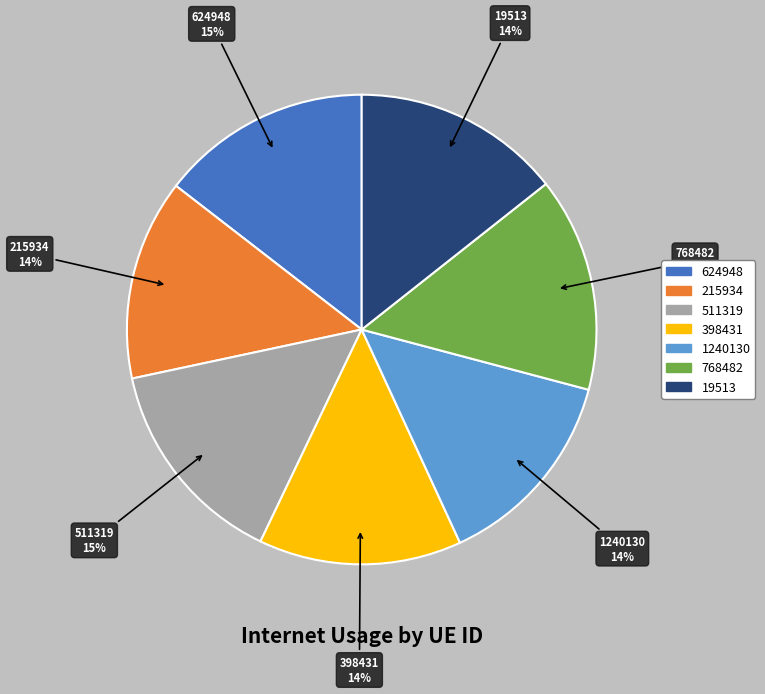

Combined, do 768482 and 624948 account for over 50%?

No